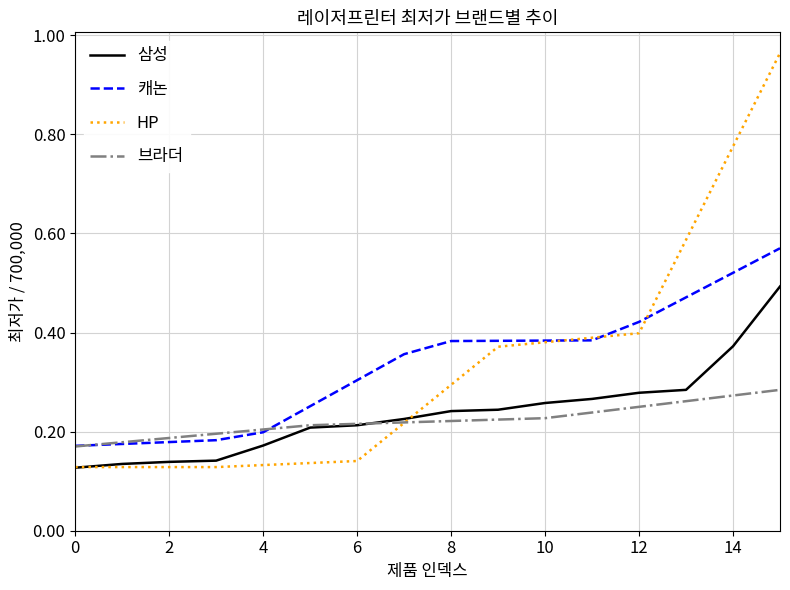

List the series in order of their peak value, lowest first.

브라더, 삼성, 캐논, HP